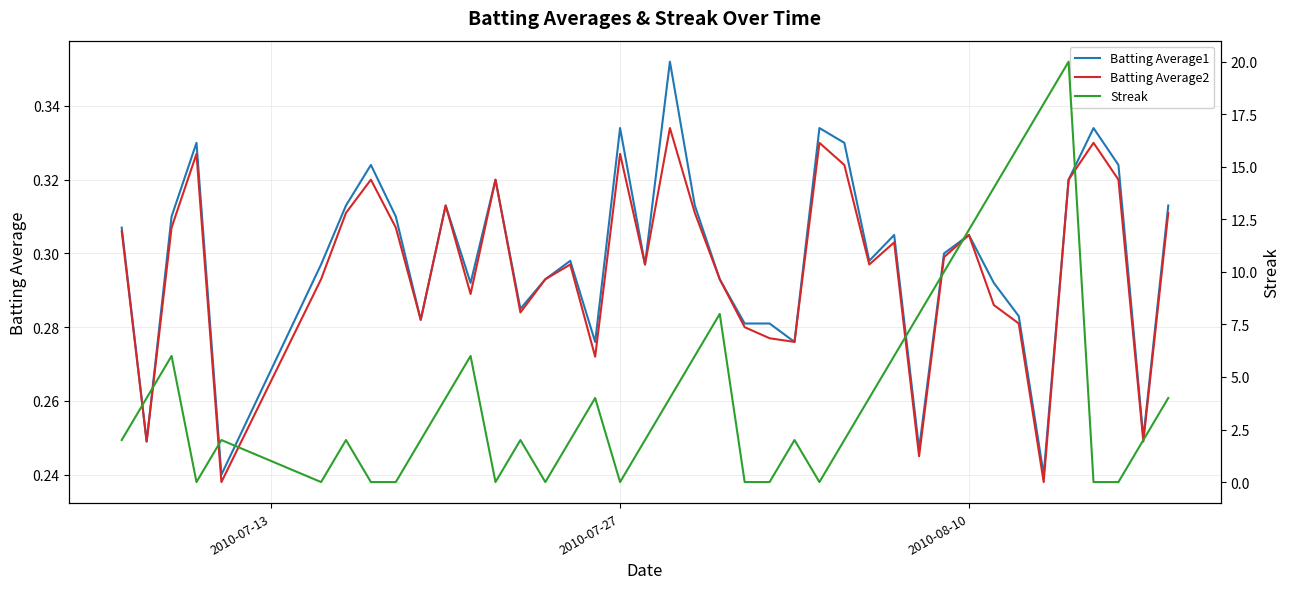

Rank the series by their maximum value, from lowest to highest.

Batting Average2, Batting Average1, Streak